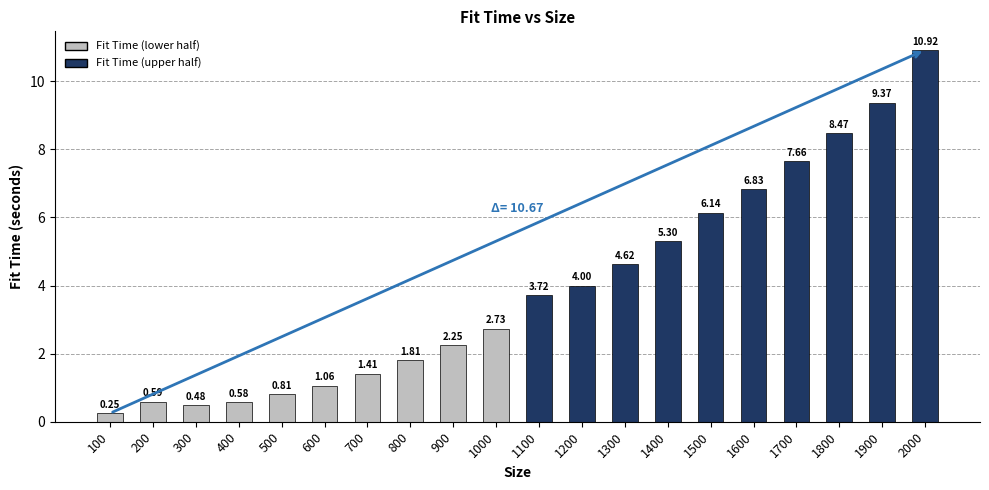

Between 1200 and 300, which is larger?

1200